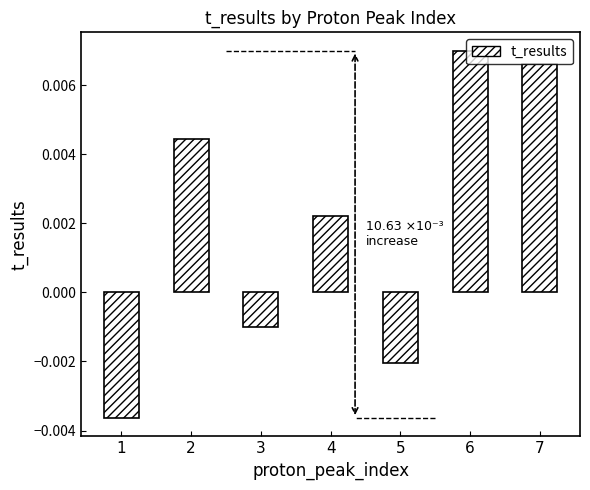

Where is the data nearest to the value 0?

3